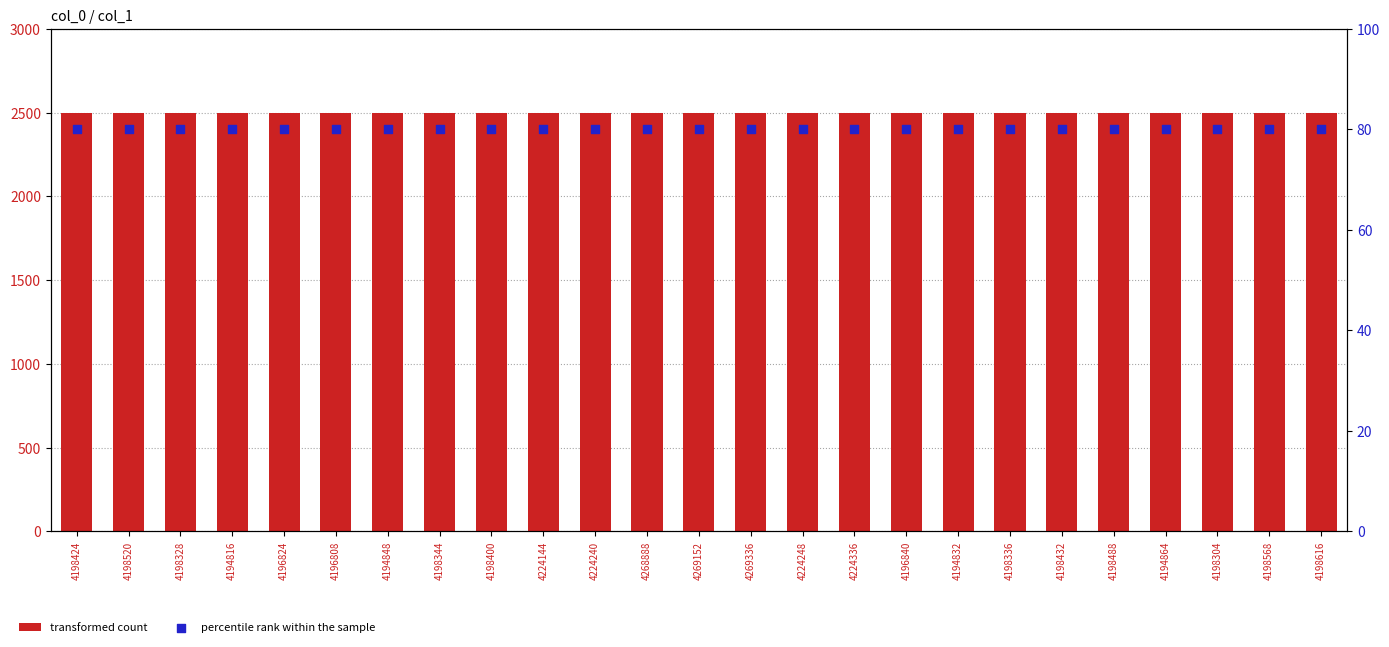

At which category is the sum across all series the highest?

4198424